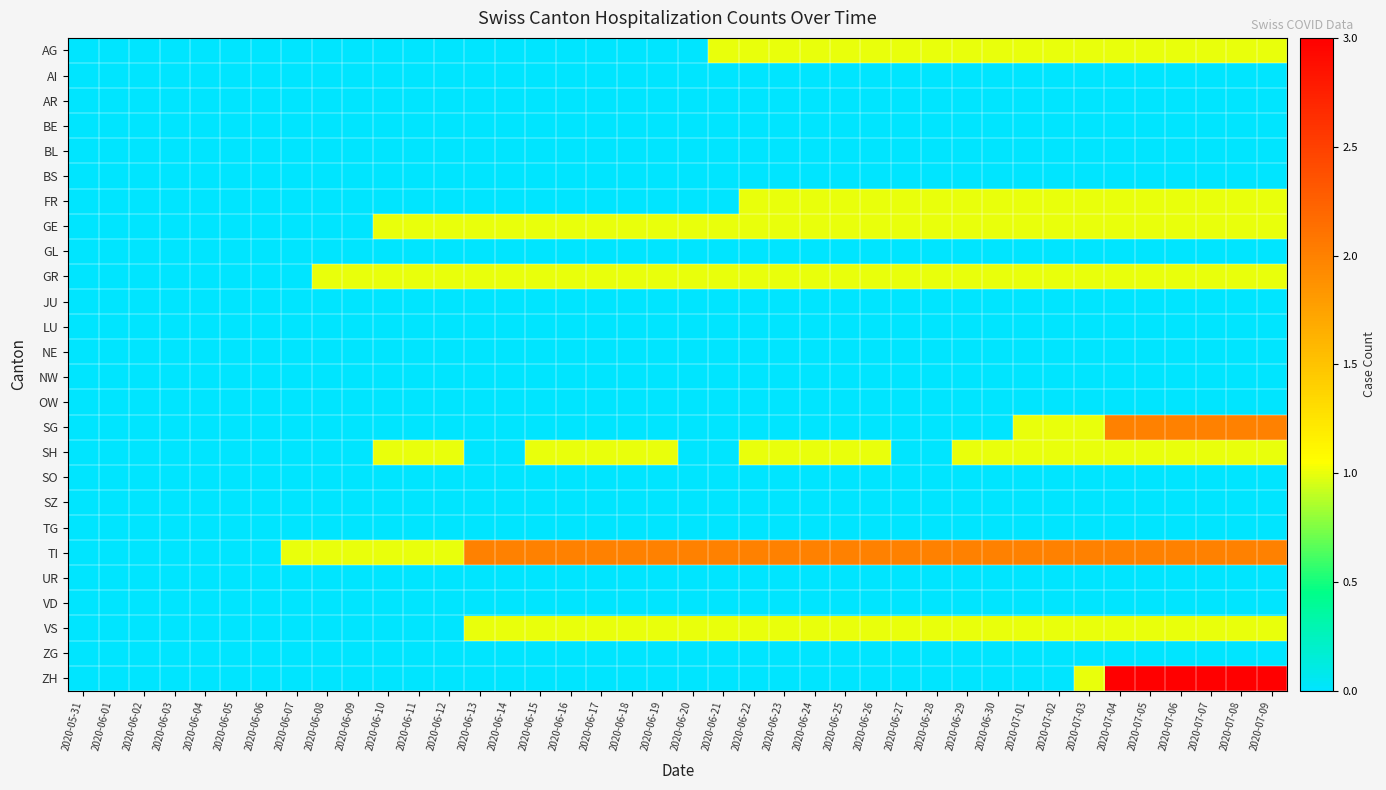

Which label corresponds to the smallest value in the chart?

2020-05-31